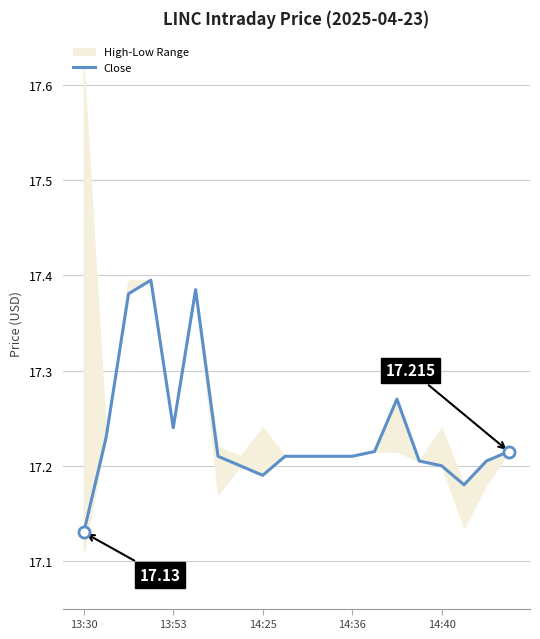

Is it true that the value at 11 is 17.2?

True